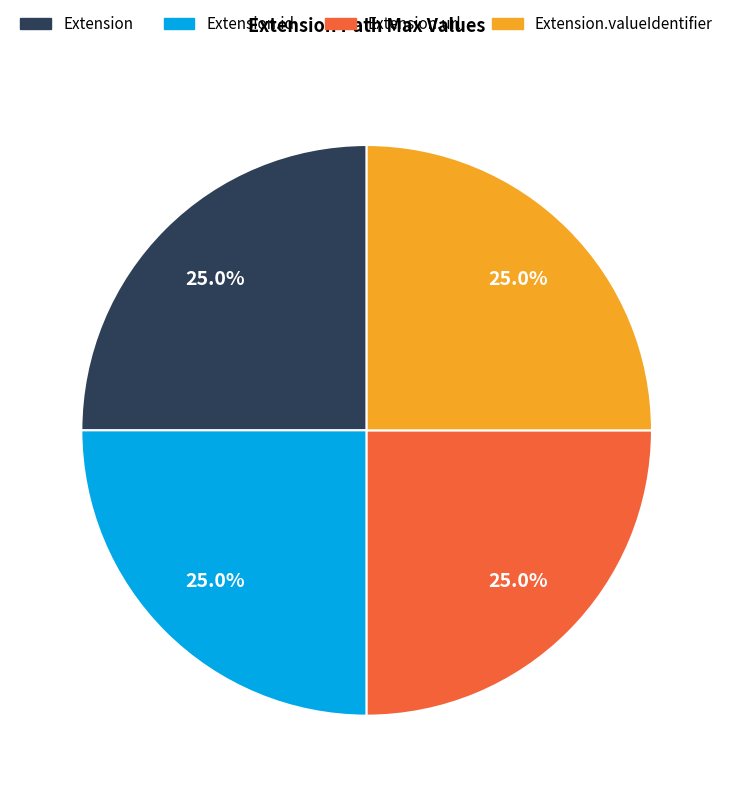

Does any single category account for the majority?

No